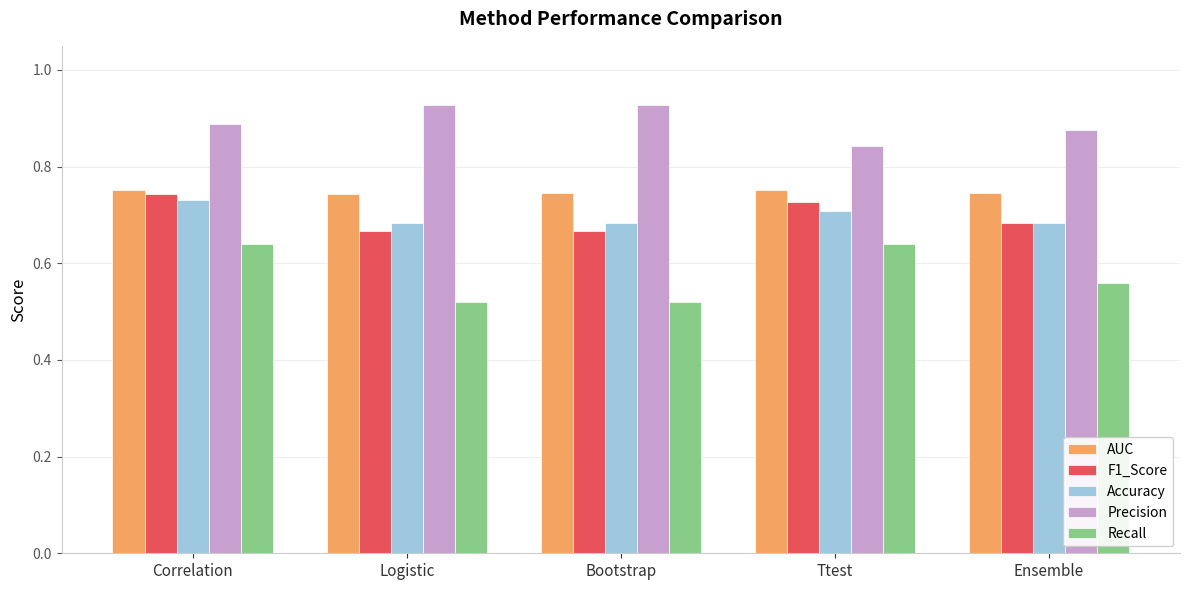

What is the difference between the maximum and second lowest values in the F1_Score series?

0.1